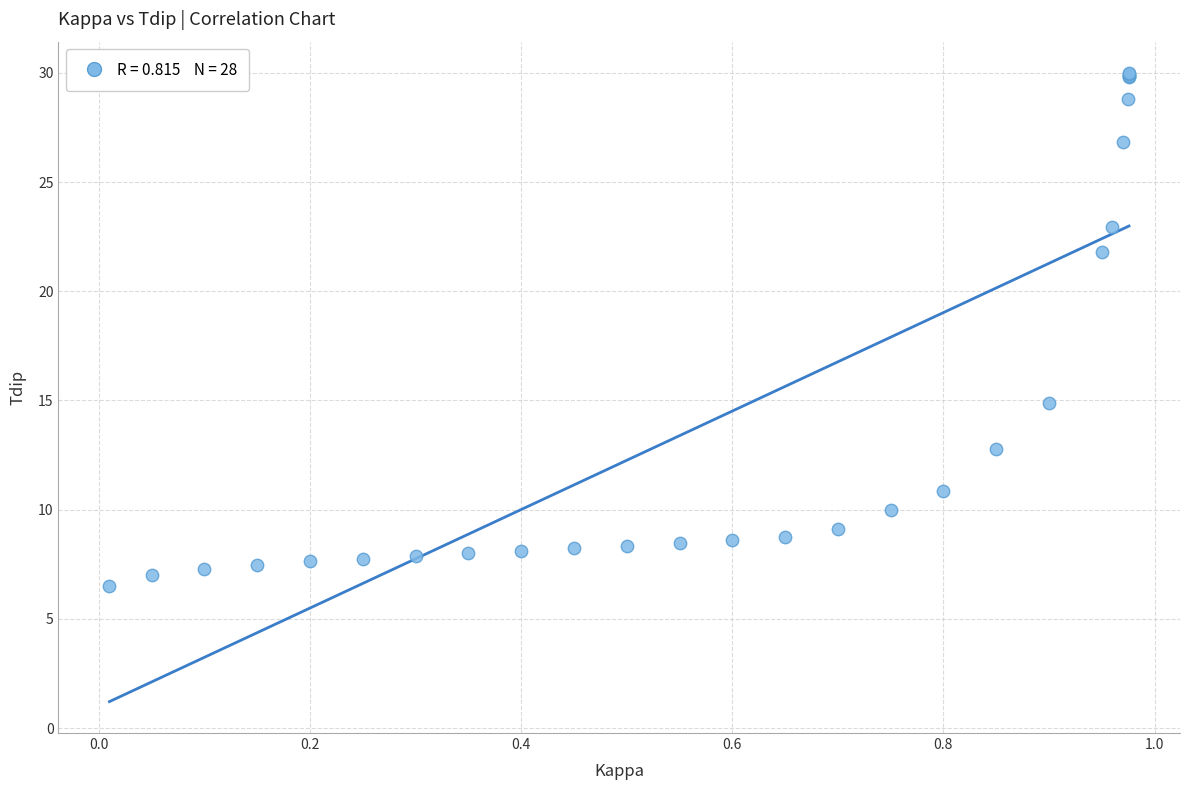

What Y value in the scatter plot is closest to 18?

14.9